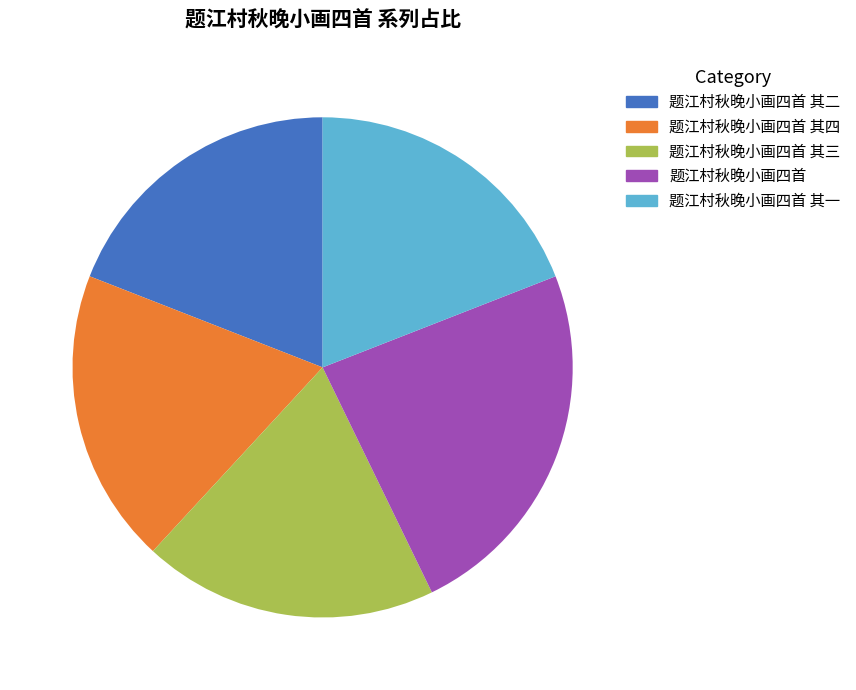

Is there a majority slice in this chart?

No